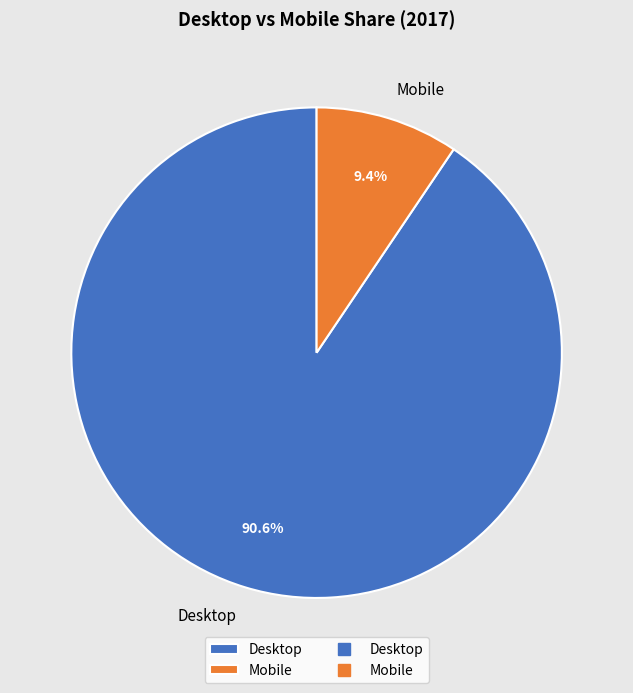

To the nearest percent, what percentage of the pie is Desktop?

91%